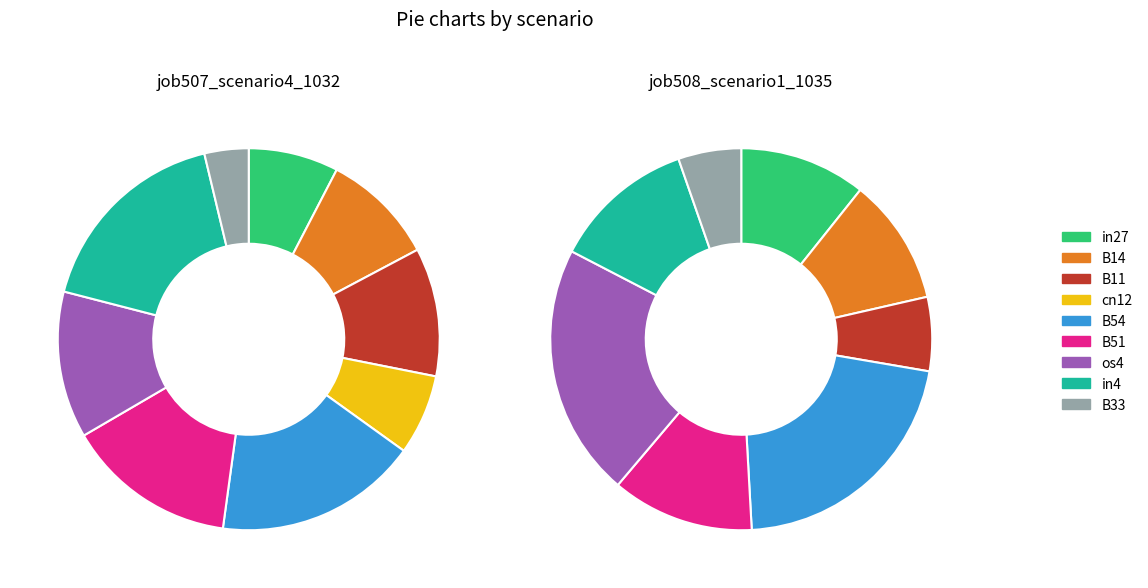

What portion of the pie excludes B51?

85.6%